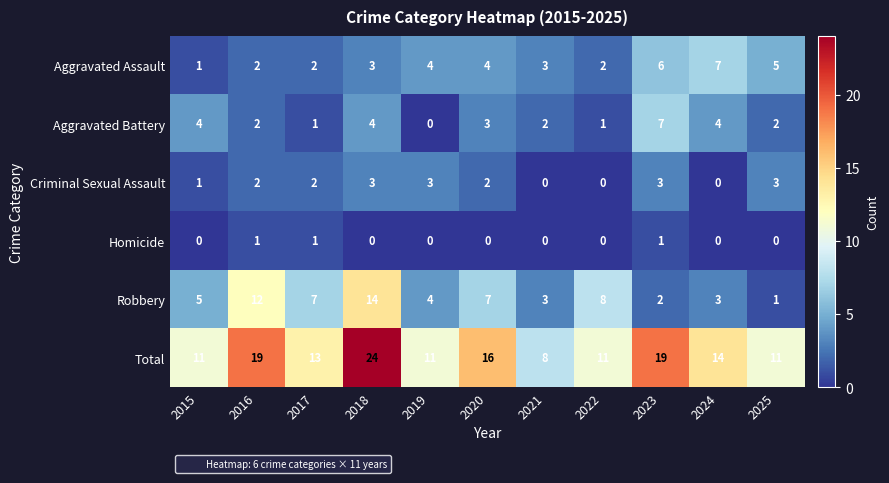

What is the total value across all series at 2019?

22